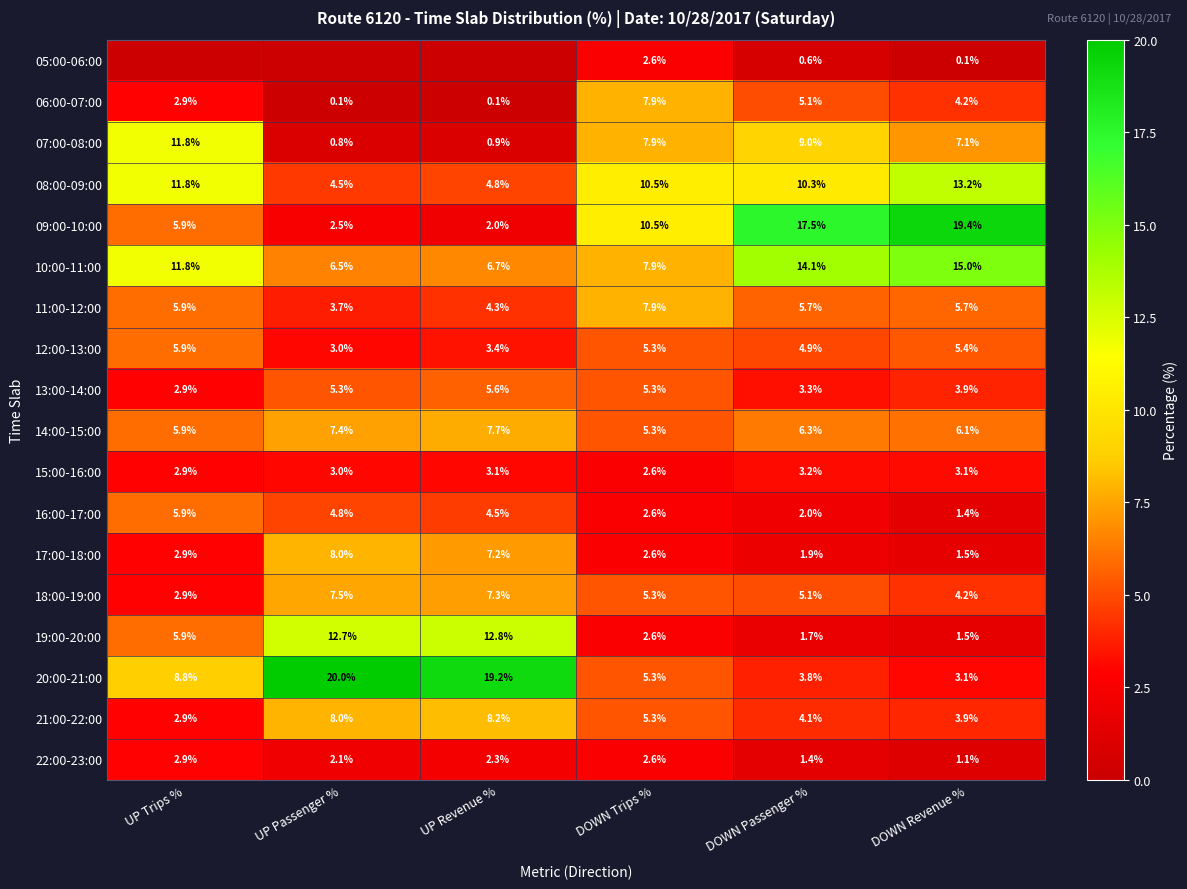

The value of 18:00-19:00 at DOWN Passenger % is 8.9. True or false?

False